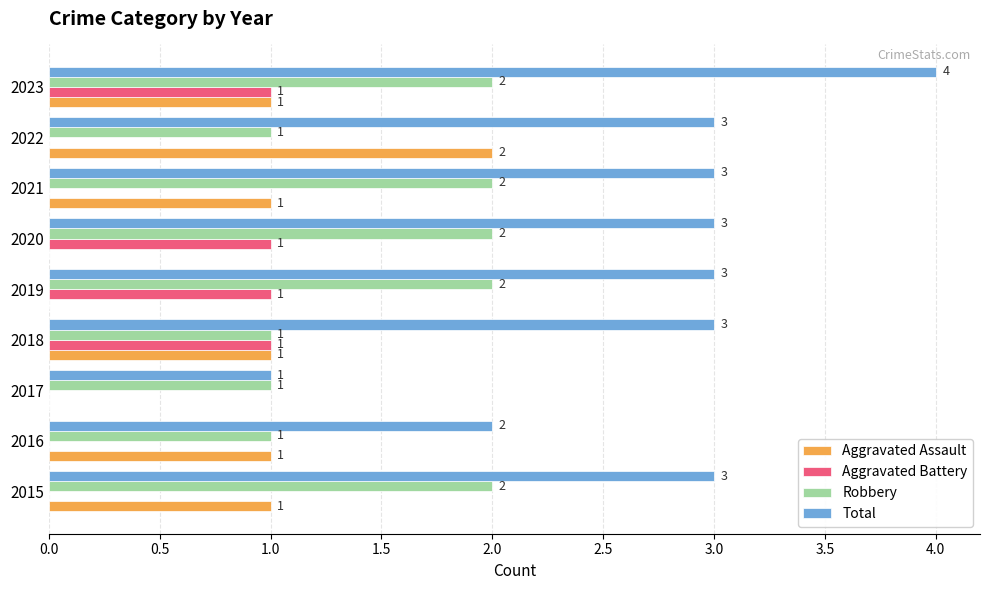

Which category has the highest value across all series?

2023